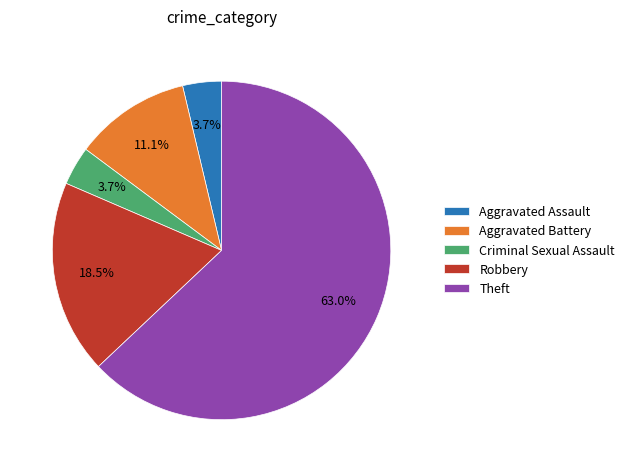

To the nearest percent, what is the average slice percentage?

20%